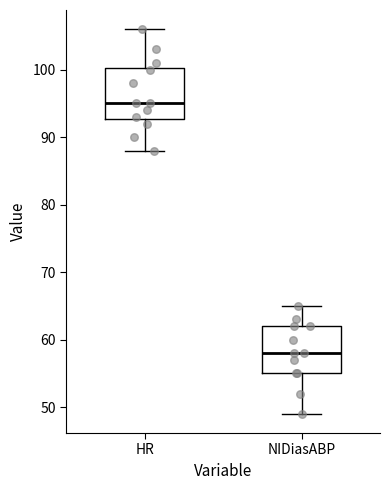

Which box's median line is the lowest?

NIDiasABP